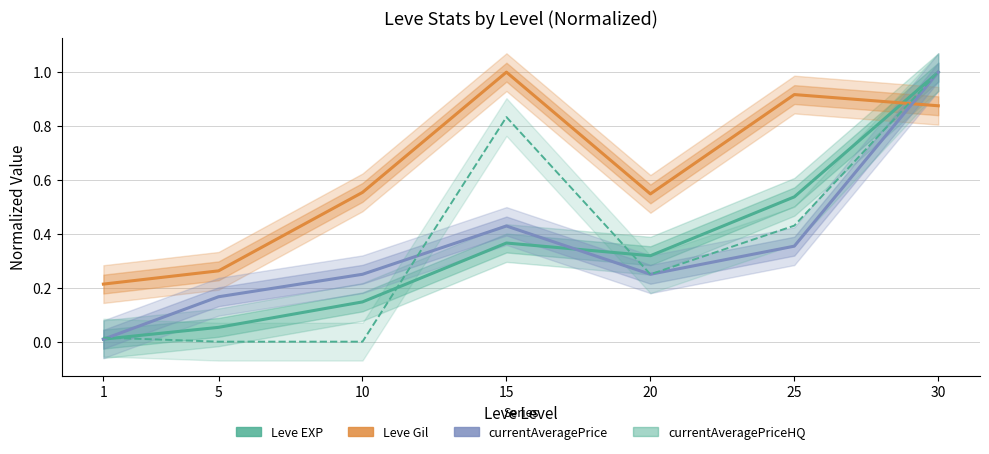

Which series has the widest spread of values?

currentAveragePriceHQ